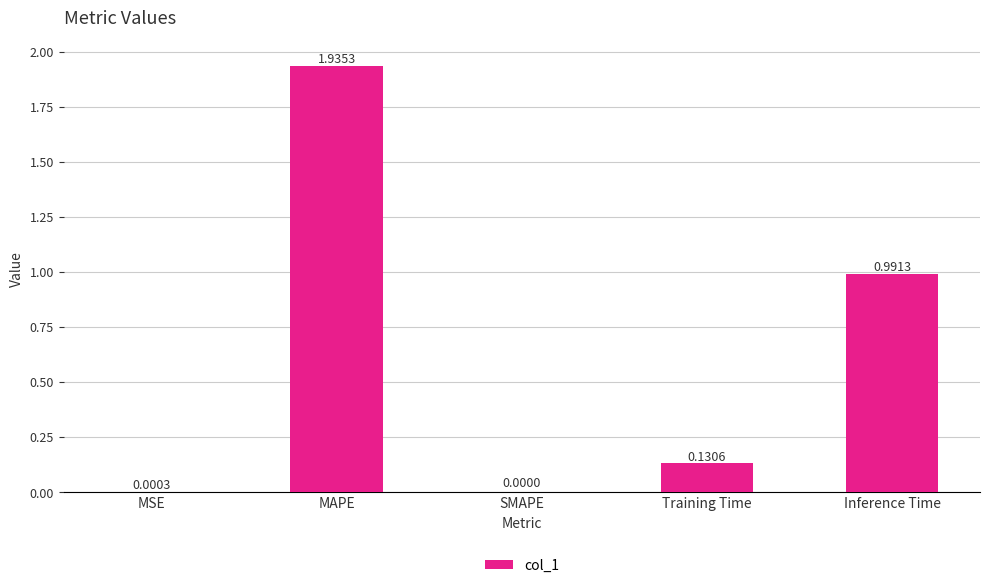

At which category does the chart reach its peak across all series?

MAPE